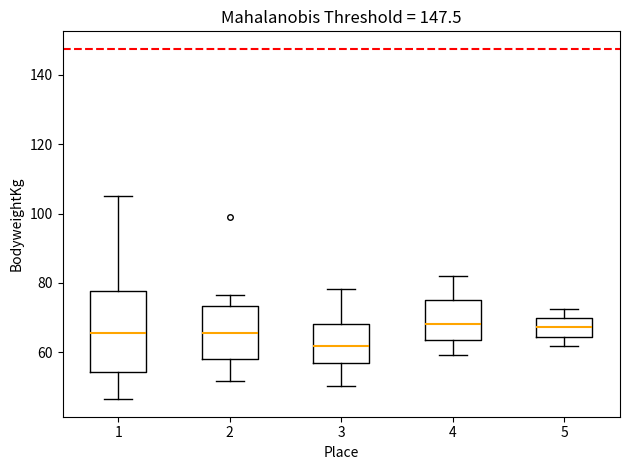

Which box's median line is the lowest?

3